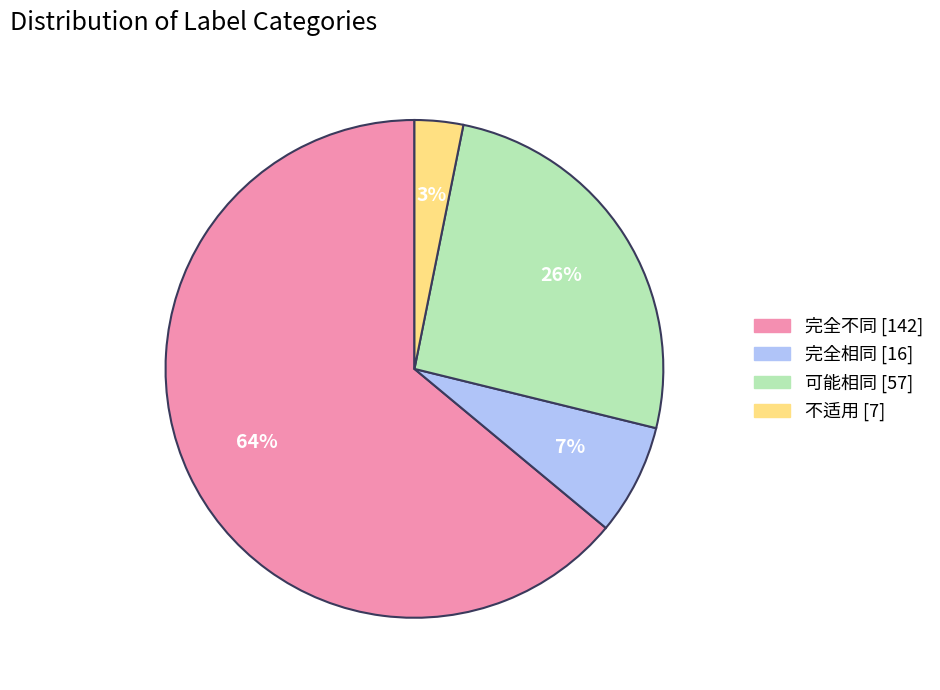

Does 完全不同 account for over 50% of the chart?

Yes